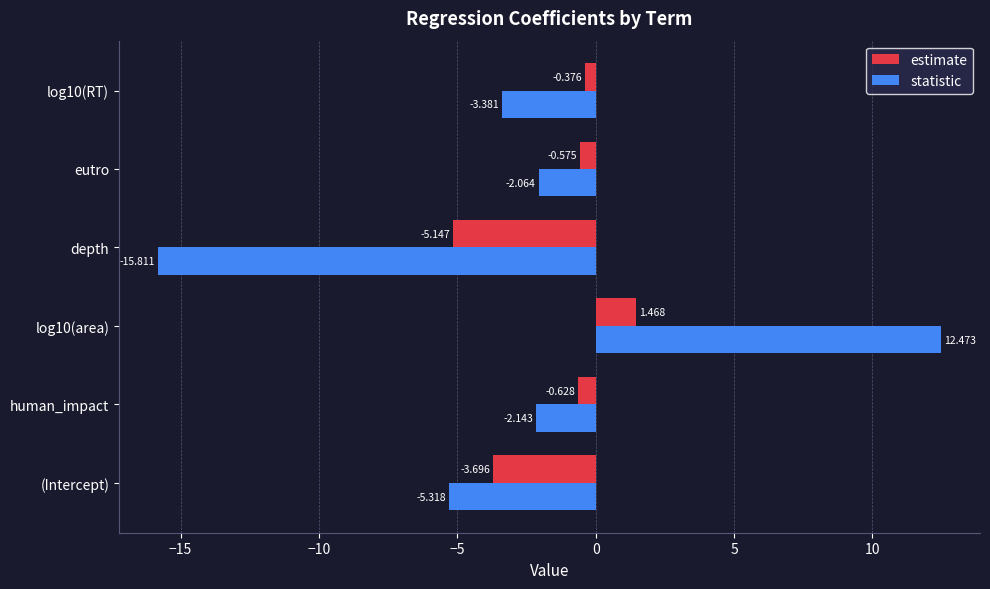

Which series has the largest total across all categories?

estimate